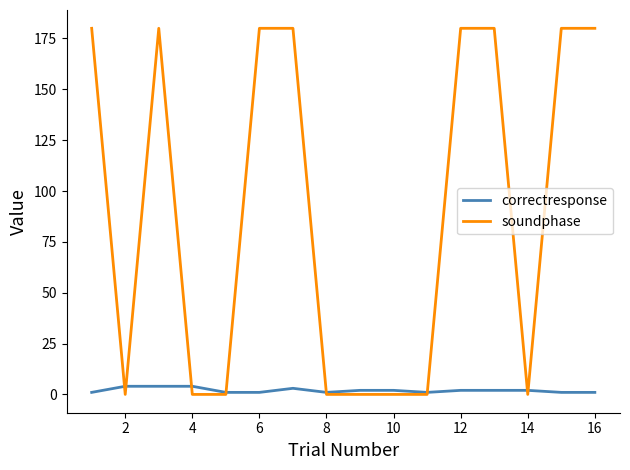

How many lines are shown in the chart?

2